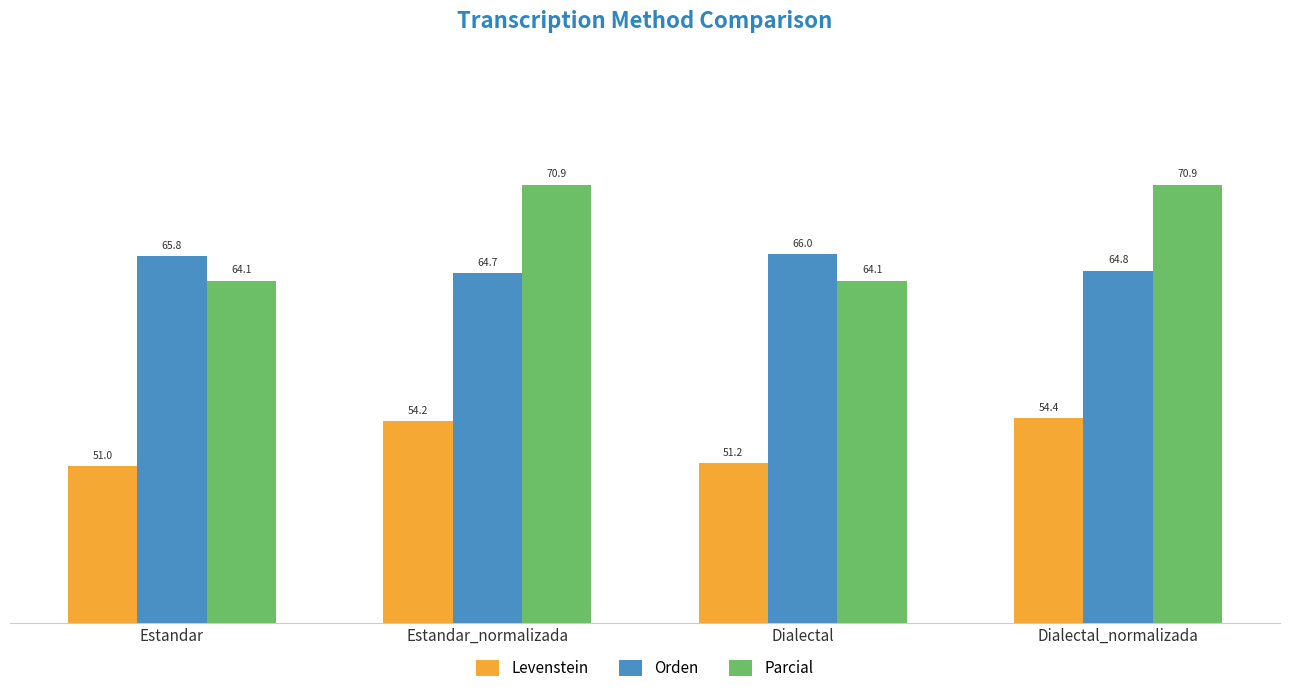

Is the value of Orden at Dialectal_normalizada greater than the value of Parcial at Dialectal_normalizada?

No